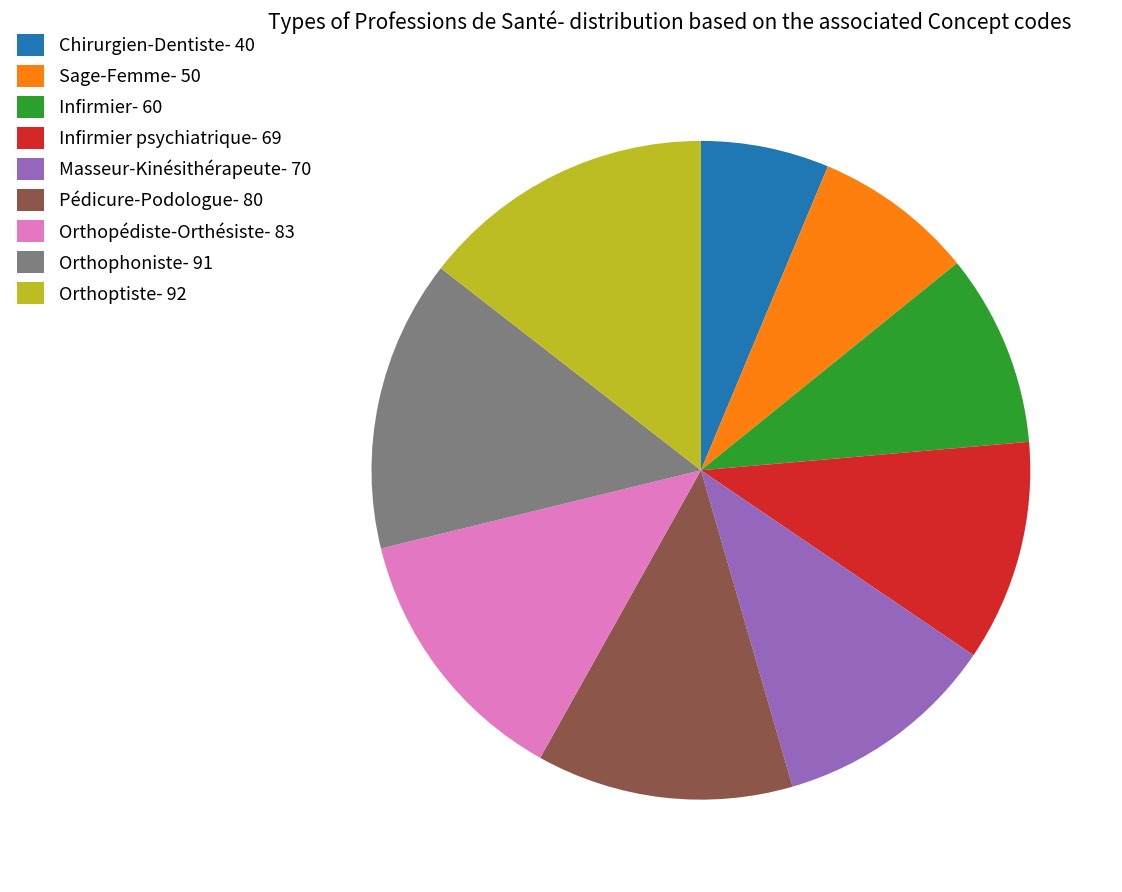

Which slice is the smallest?

Chirurgien-Dentiste- 40